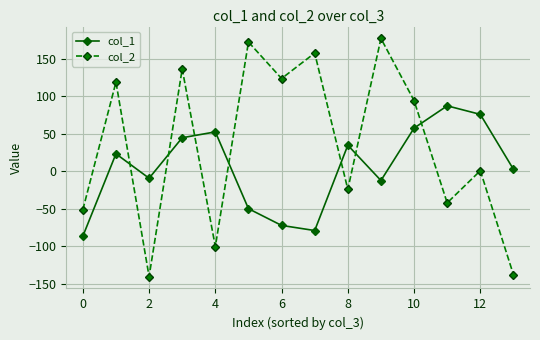

What is the minimum value shown in the chart?

-140.7